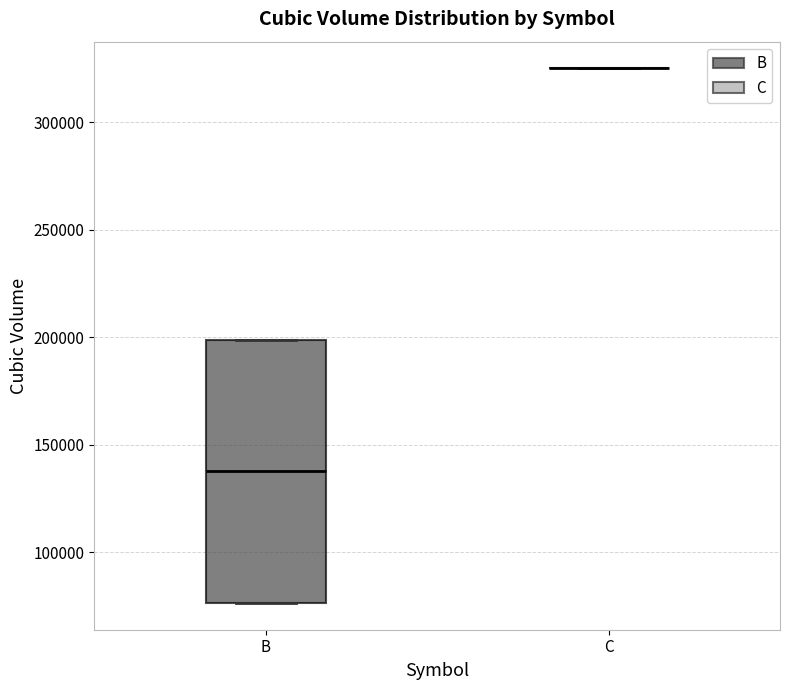

Where is the lower edge of the box for B on the y-axis? The values are not printed on the chart, so give them approximately, as read against the axis.

75000